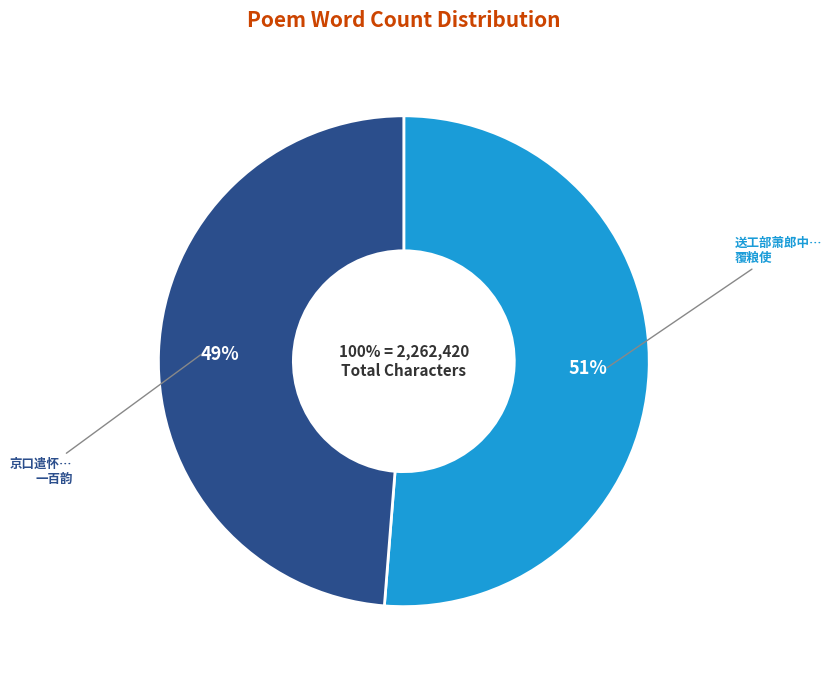

Count the number of slices in the pie.

2